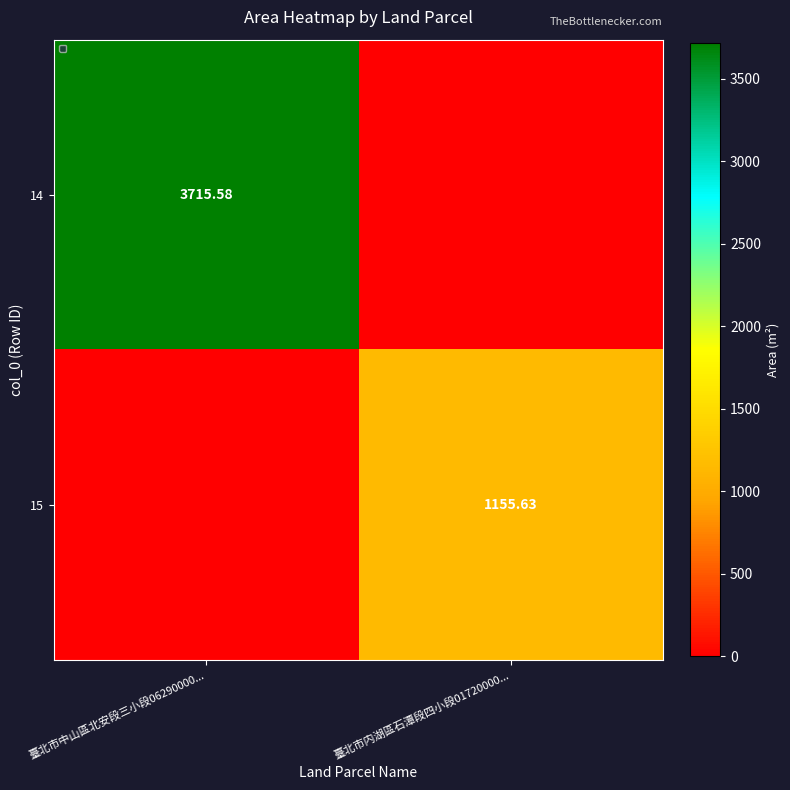

How many data points in 14 are above 3715?

1